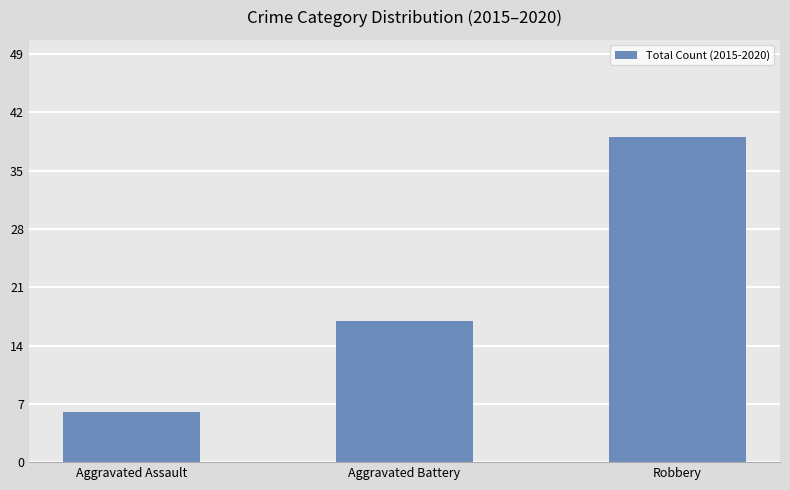

What is the approximate value at Aggravated Battery, to the nearest 10?

20